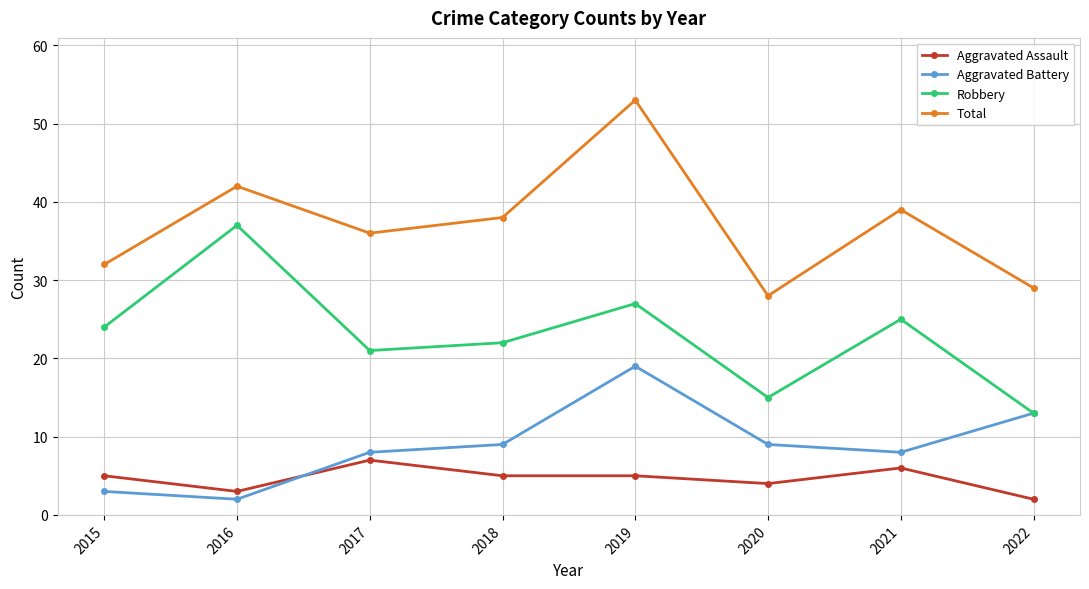

How many interior local peaks does the Total series have?

3